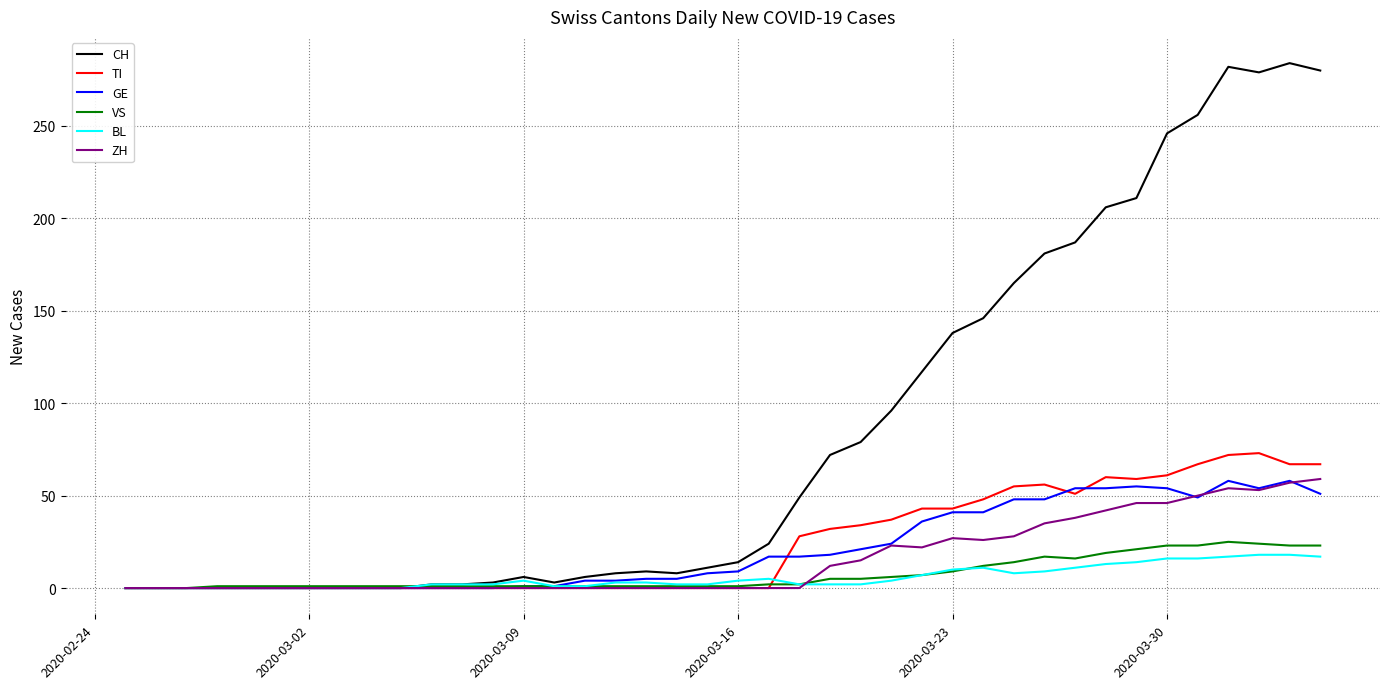

What are all the series names shown in the legend?

CH, TI, GE, VS, BL, ZH